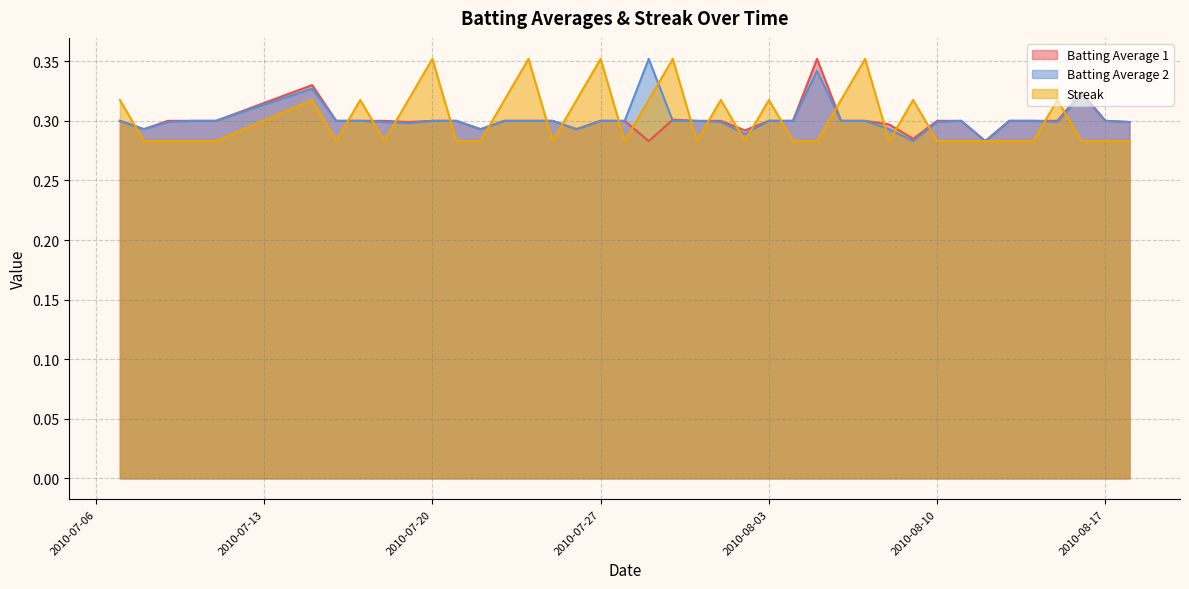

What are all the series names shown in the legend?

Batting Average 1, Batting Average 2, Streak